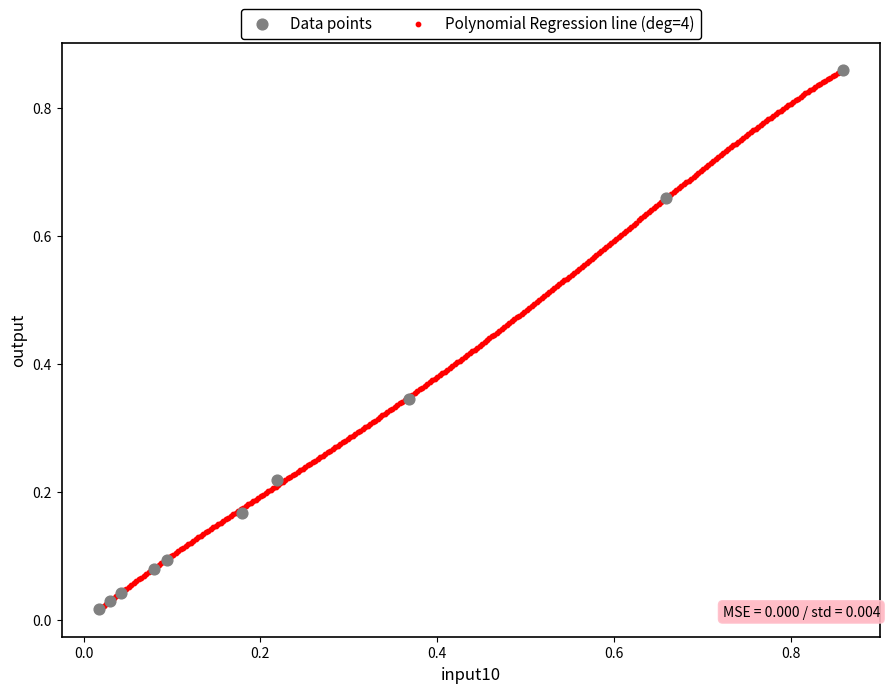

What are all the series names shown in the legend?

Data points, Polynomial Regression line (deg=4)